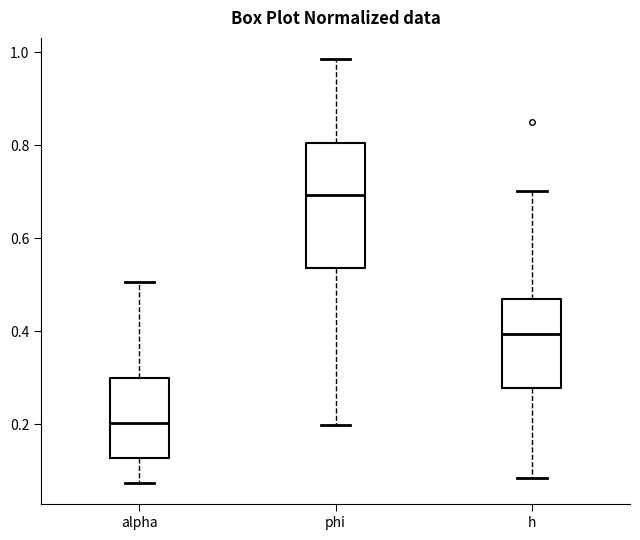

Which box has the lowest median line?

alpha